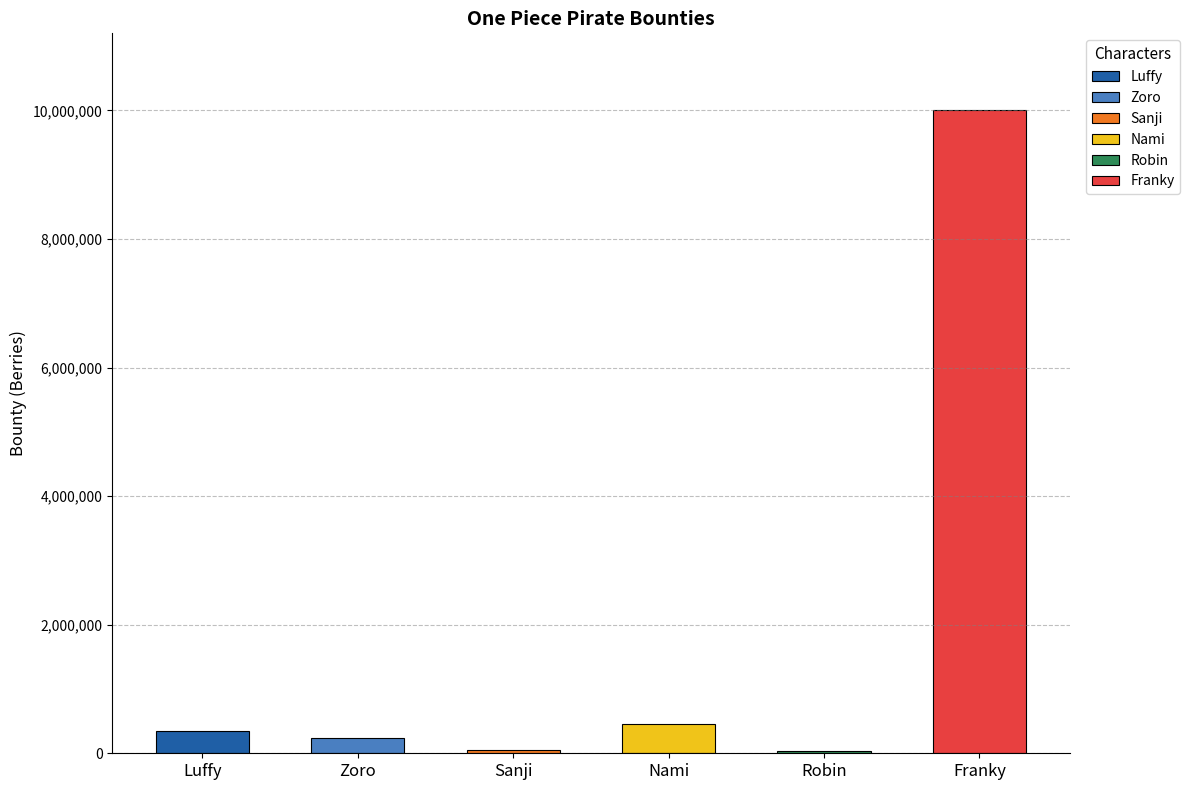

The value at Zoro is 236373. True or false?

True